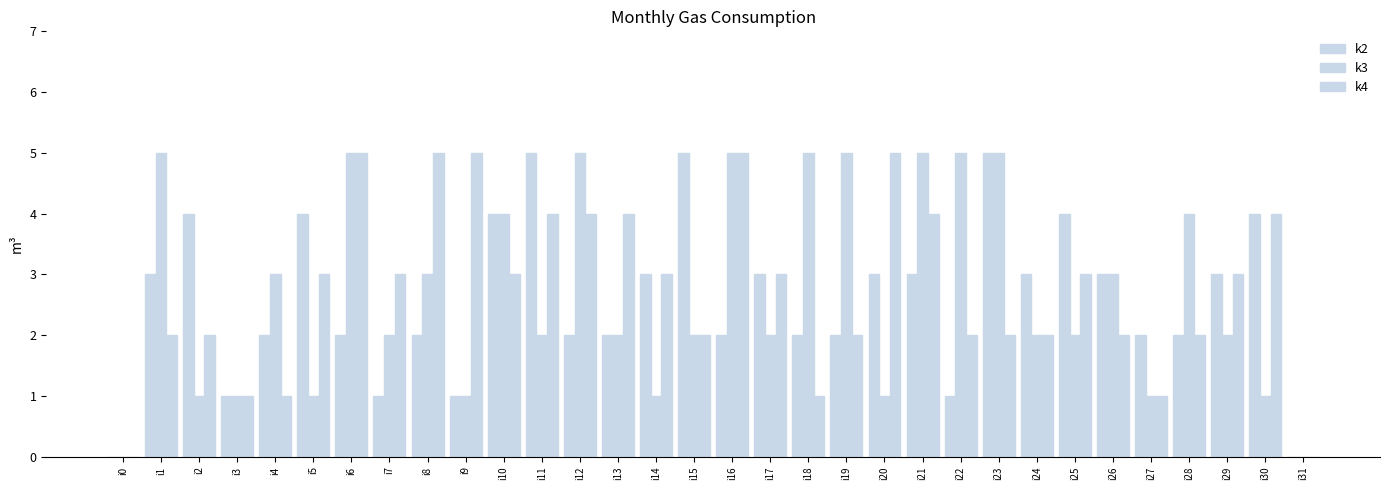

At which label does k4 first exceed 3?

i6